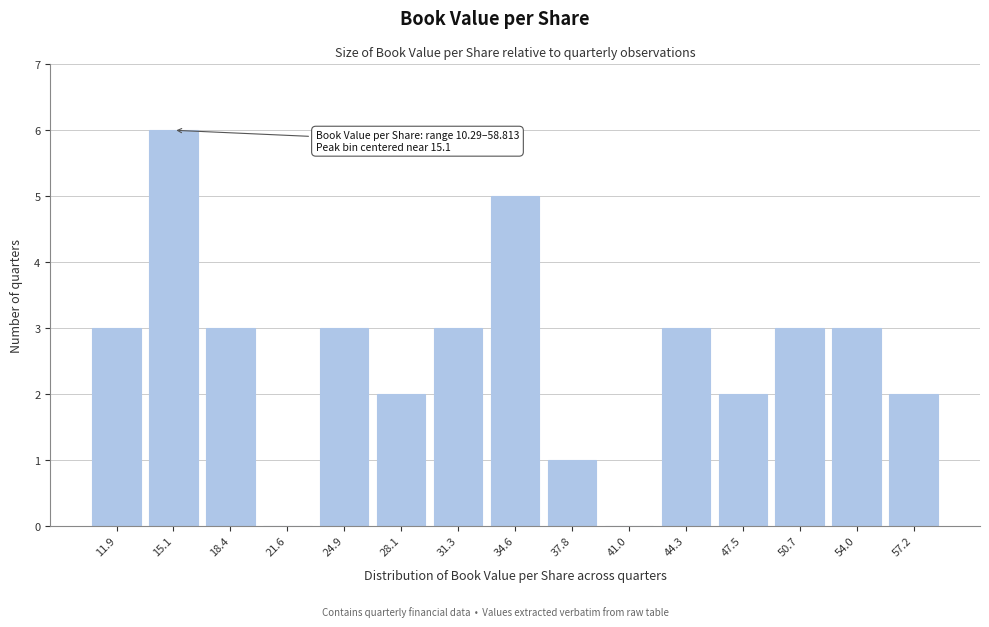

Reading left to right, list all the values displayed in this chart.

11.9=3	15.1=6	18.4=3	21.6=0	24.9=3	28.1=2	31.3=3	34.6=5	37.8=1	41.0=0	44.3=3	47.5=2	50.7=3	54.0=3	57.2=2